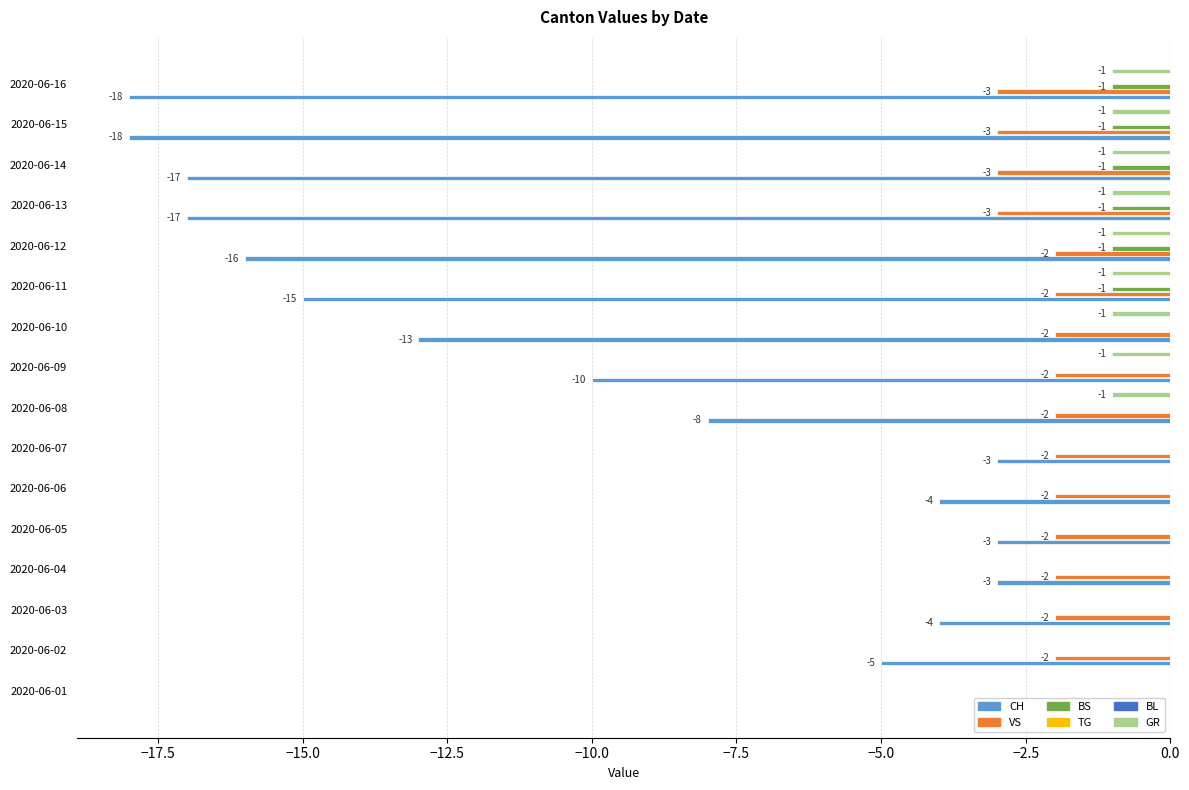

What is the sum of all BS values?

-6.0